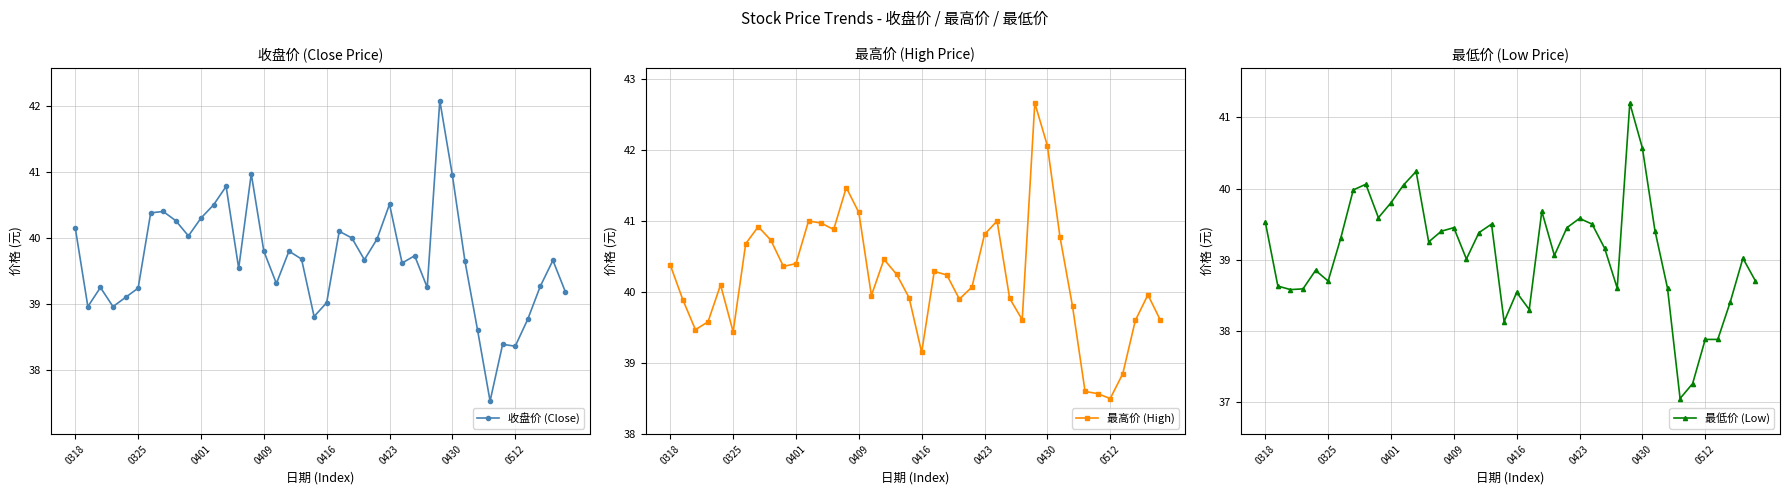

What is the difference between the second highest and second lowest values in the 最低价 (Low) series?

3.3